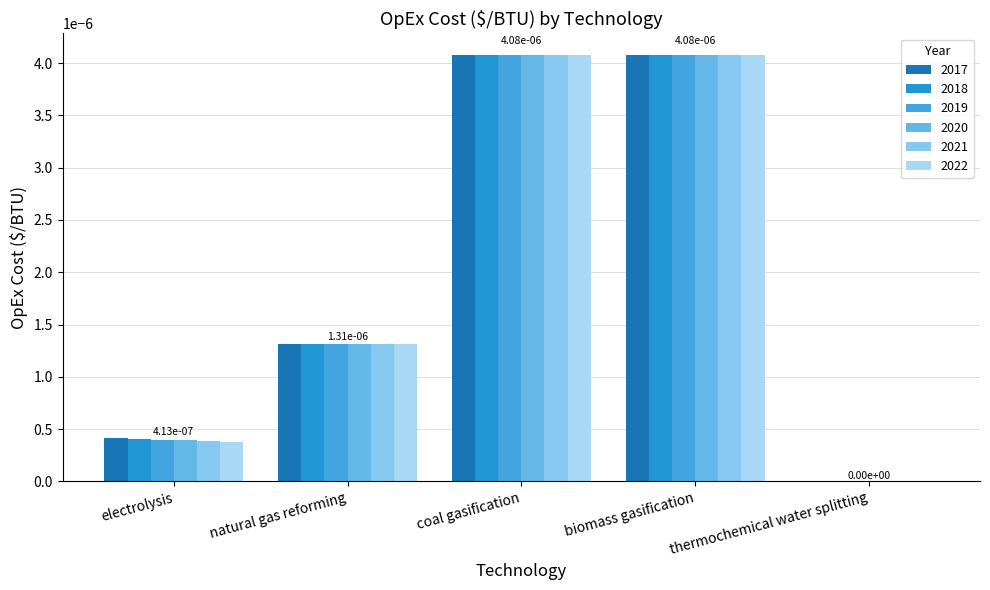

At which category is the sum across all series the highest?

coal gasification